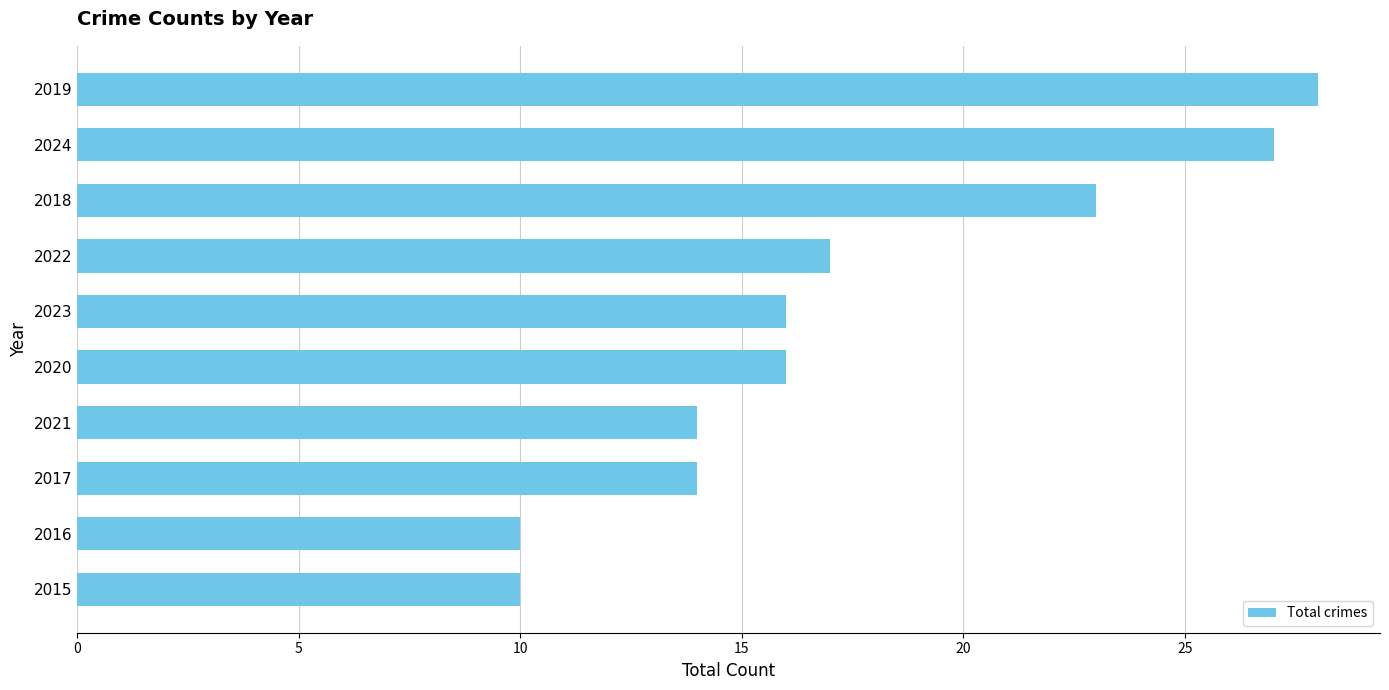

The value at 2024 is 27. True or false?

True